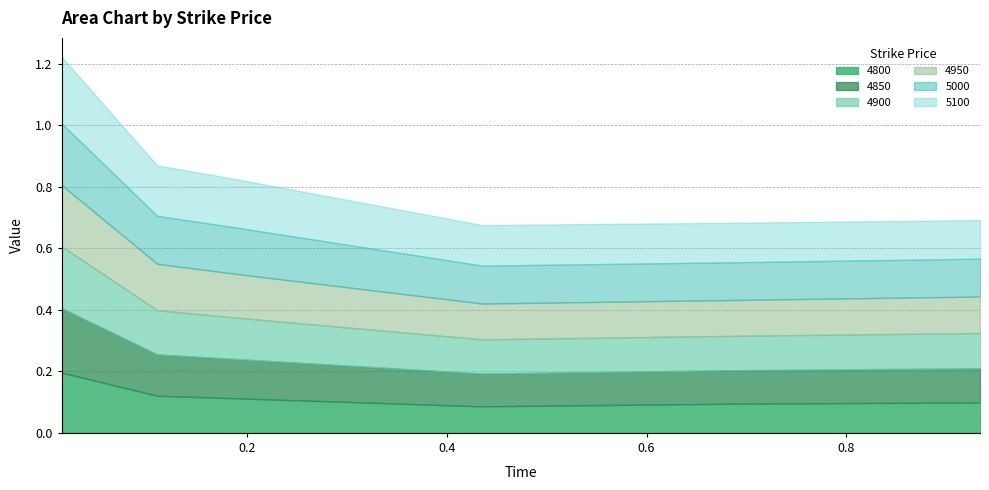

Count the 4800 values in the range 0 to 1.

6